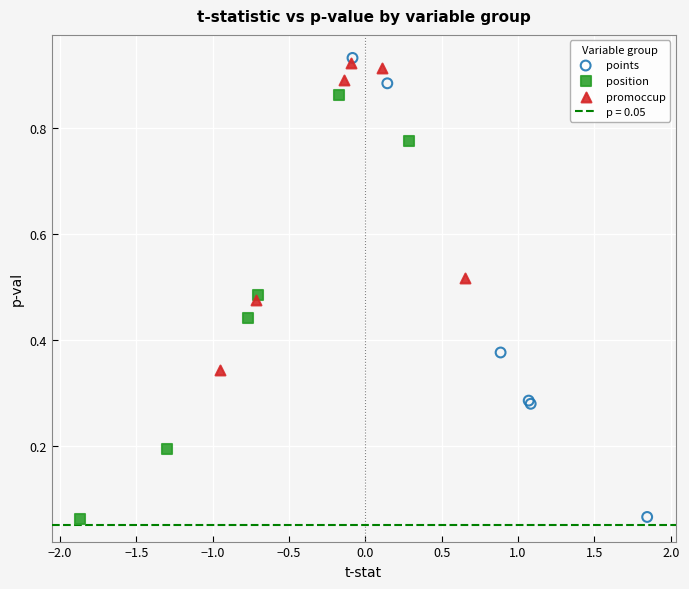

Which series has the widest spread of Y values?

points